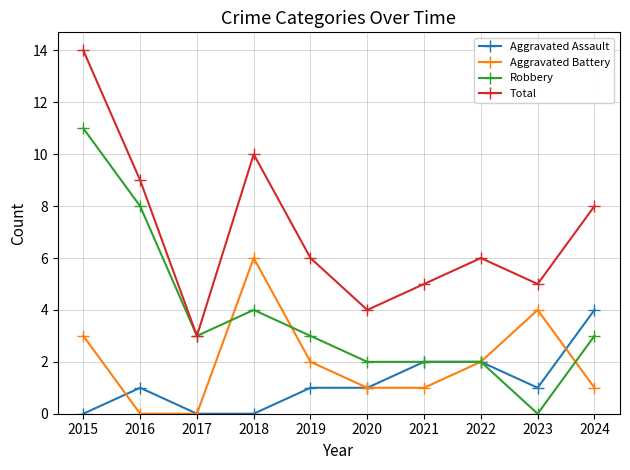

Which series changed the most between 2015 and 2018?

Robbery